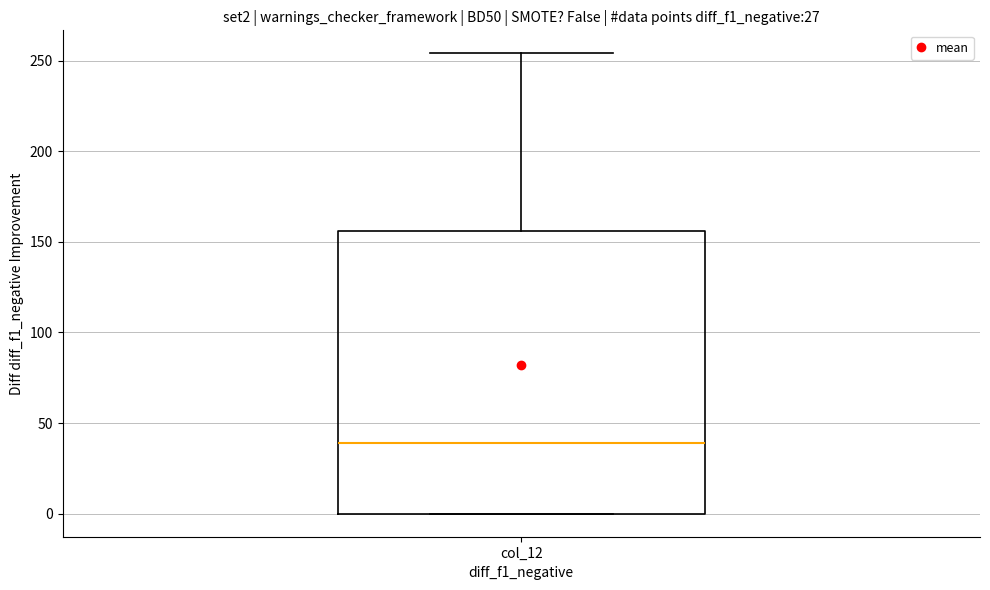

Transcribe this box plot: give where the median line is, the range the box spans, and where the two whiskers end, as read against the y-axis. The values are not printed on the chart, so give them approximately, as read against the axis.

median 40, box 0 to 155, whiskers 0 to 255